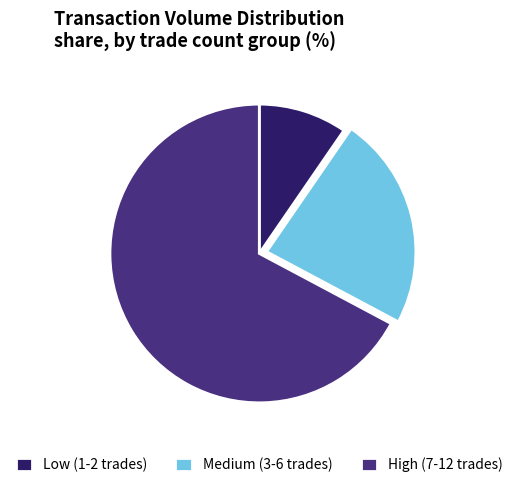

Rank the categories by value from lowest to highest.

Low (1-2 trades), Medium (3-6 trades), High (7-12 trades)